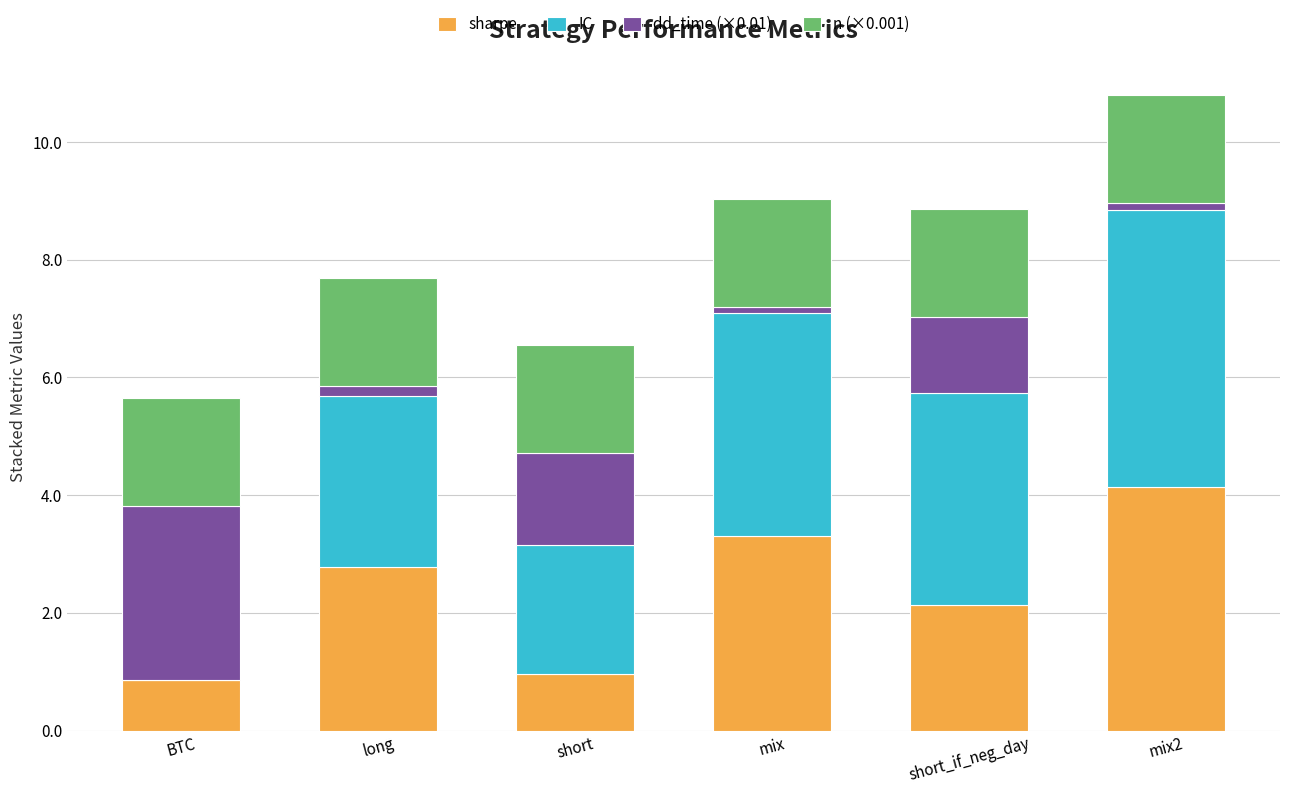

At which label does sharpe reach its peak?

mix2